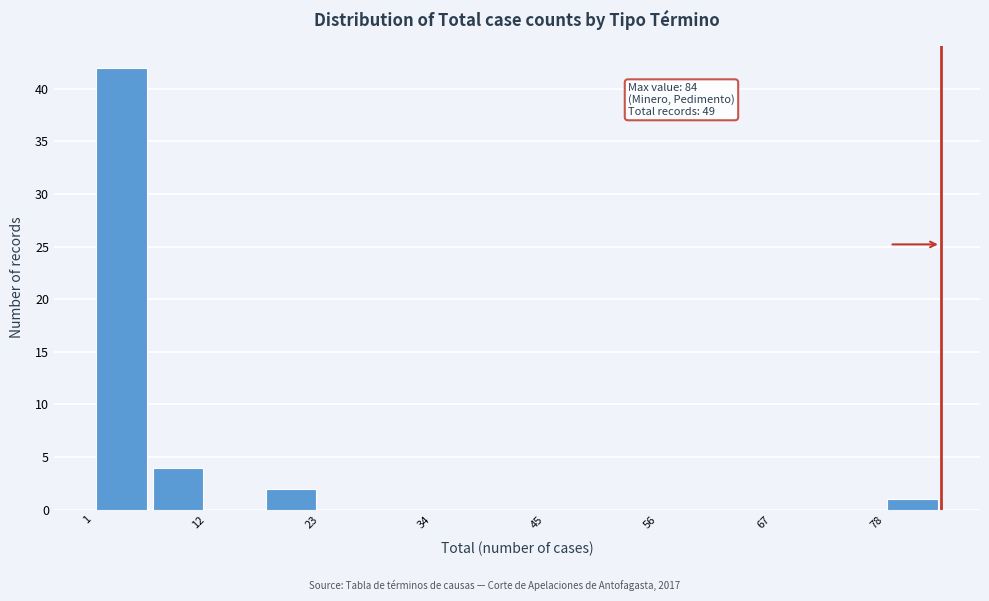

Read against the x-axis, roughly where is the centre of the tallest bar?

4